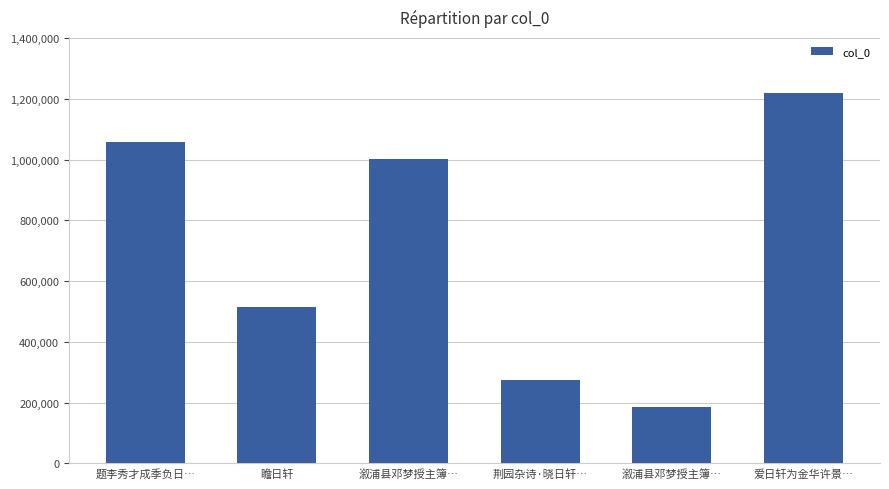

How many bars are there in total?

6